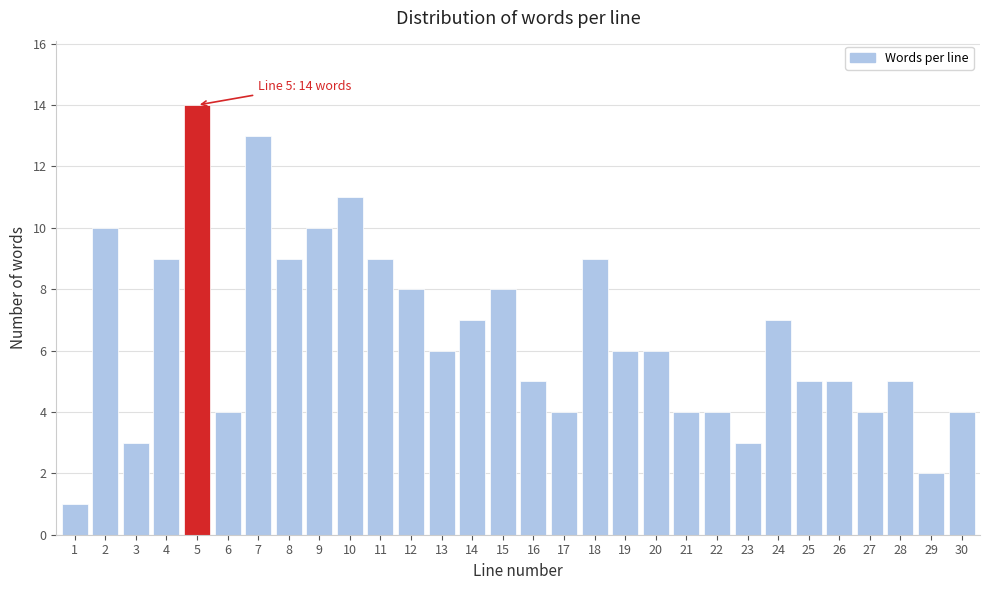

Reading left to right, list all the values displayed in this chart.

1	10	3	9	14	4	13	9	10	11	9	8	6	7	8	5	4	9	6	6	4	4	3	7	5	5	4	5	2	4